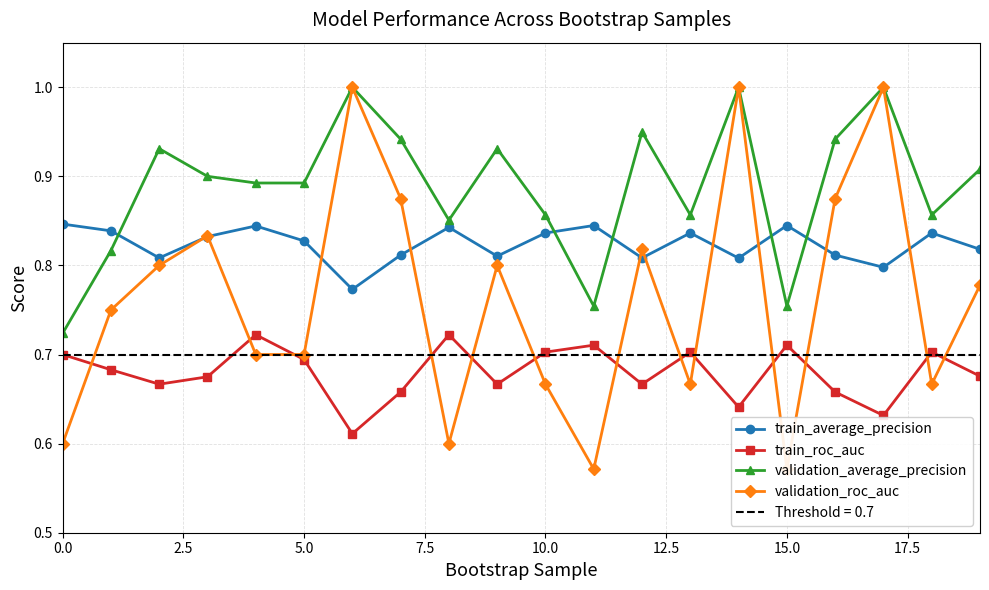

The train_average_precision series shows 0.4 at 15.0. True or false?

False